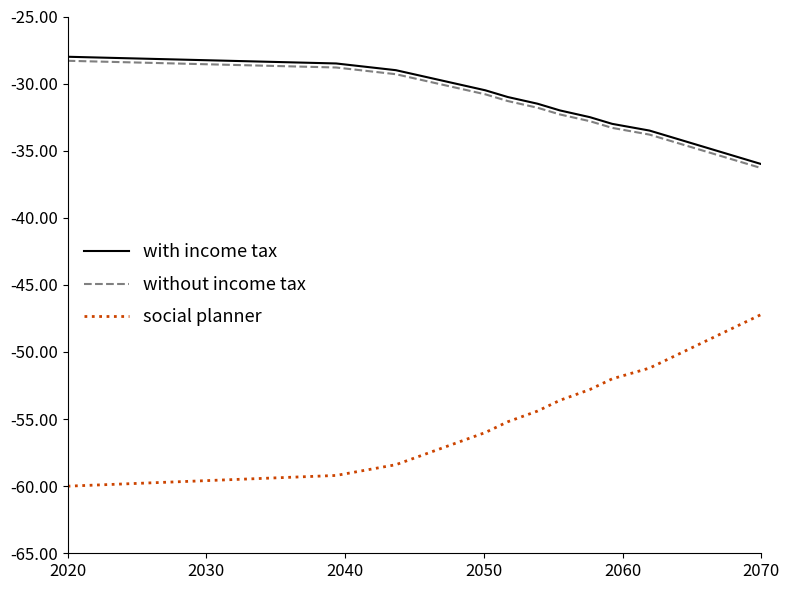

Does the chart display data point markers on the line(s)?

No